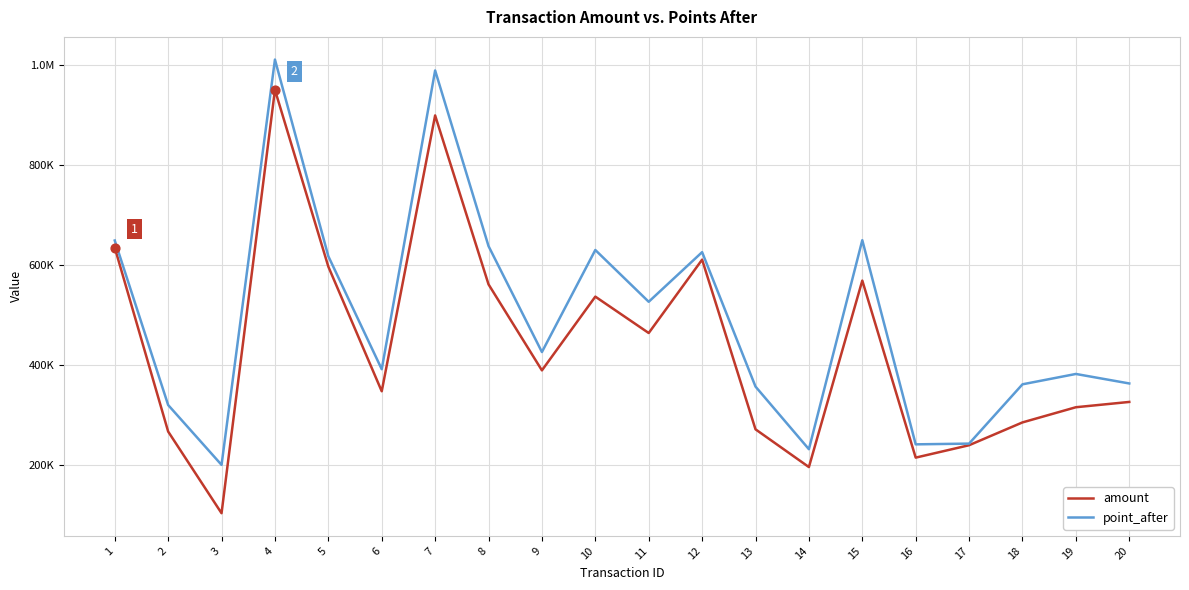

What are all the series names shown in the legend?

amount, point_after